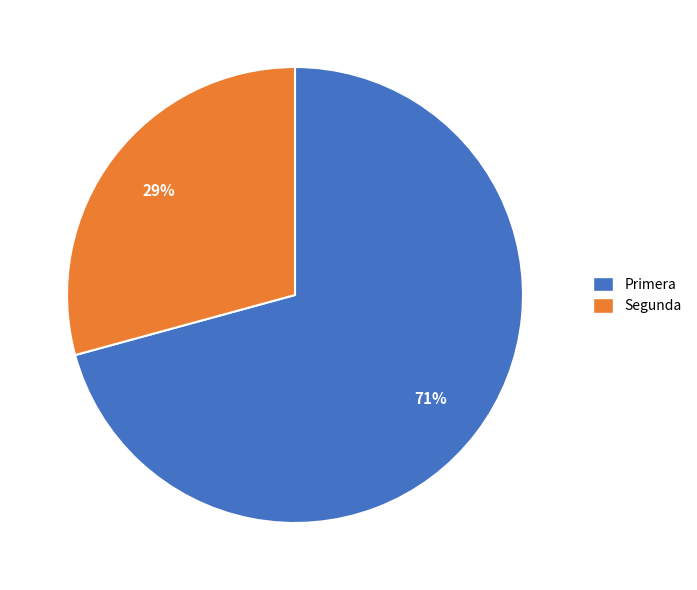

Do Segunda and Primera together represent more than half of the pie?

Yes